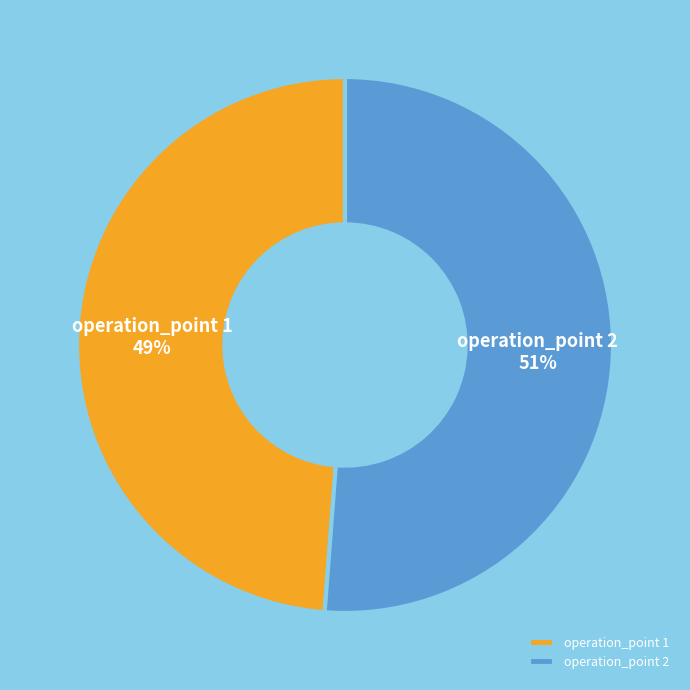

What is the smallest slice in the pie chart?

operation_point 1